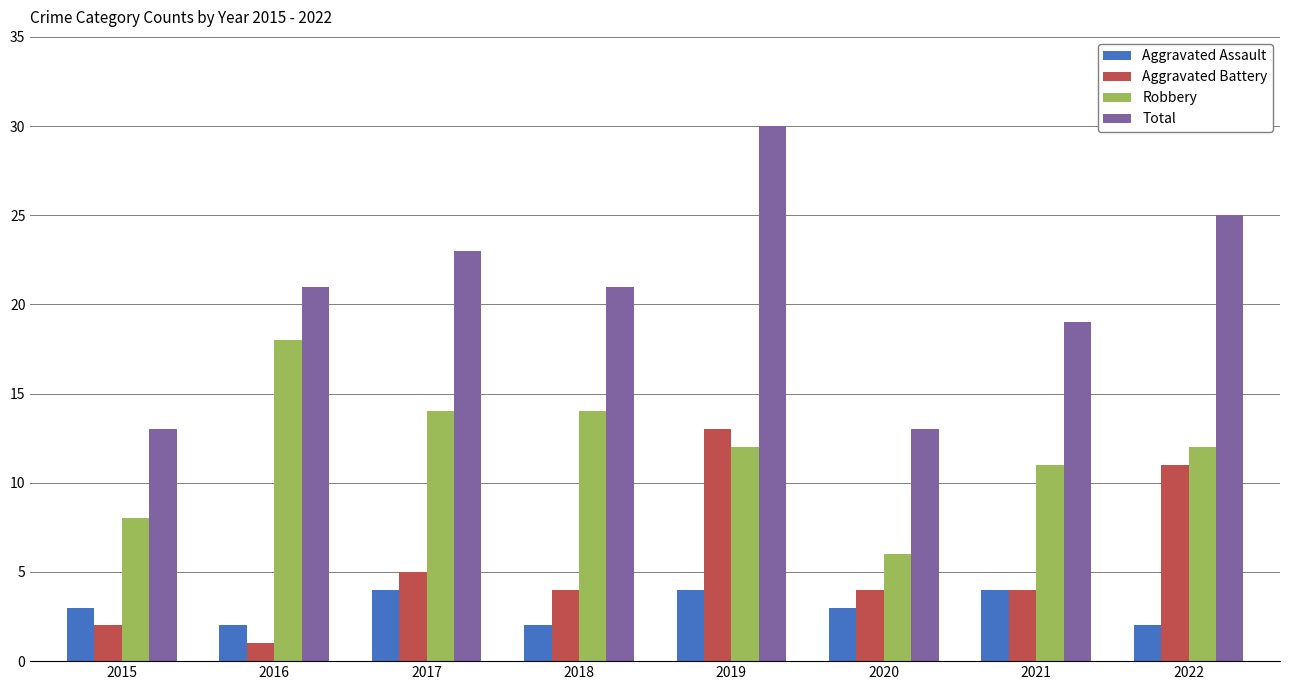

Does the chart contain stacked bars?

No